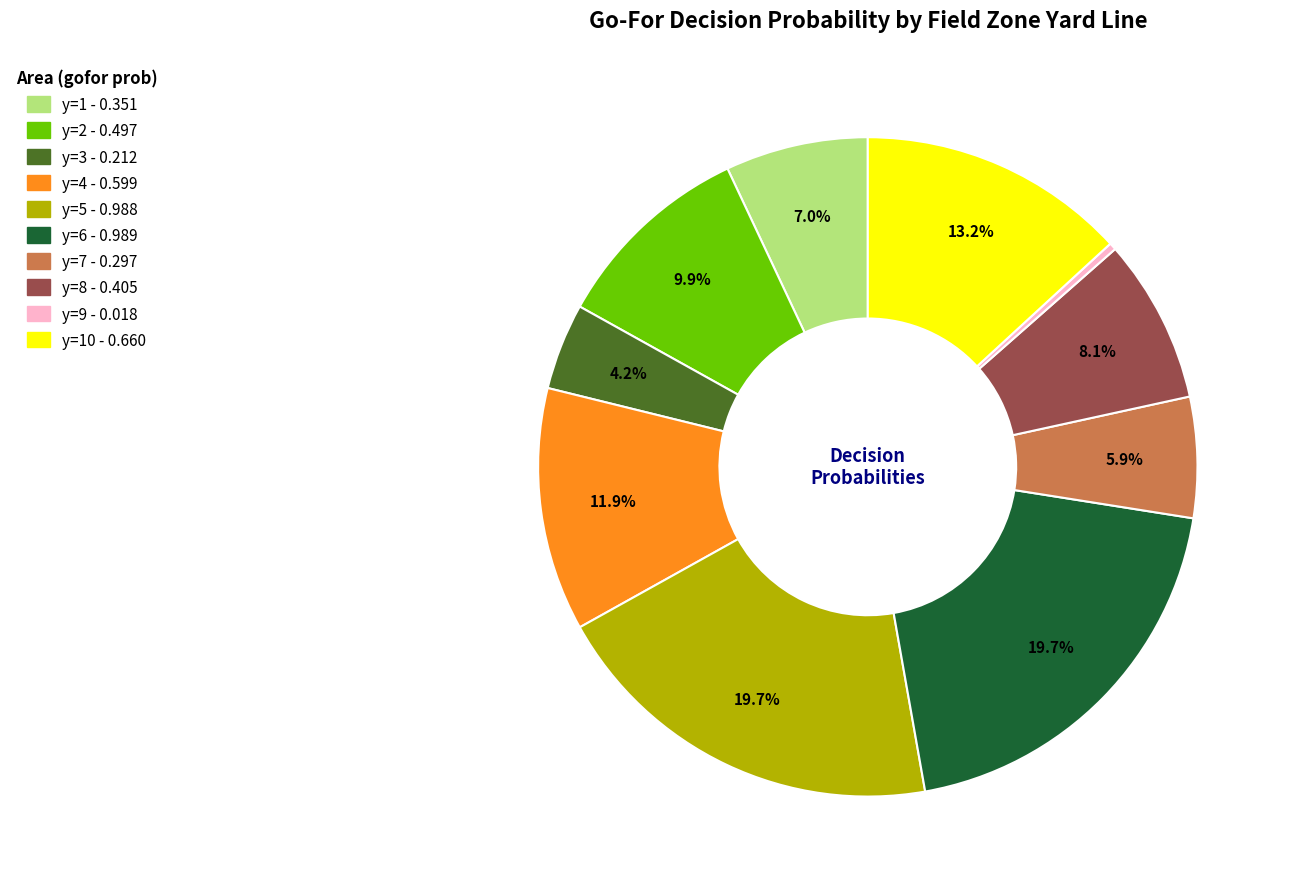

Is there a majority slice in this chart?

No